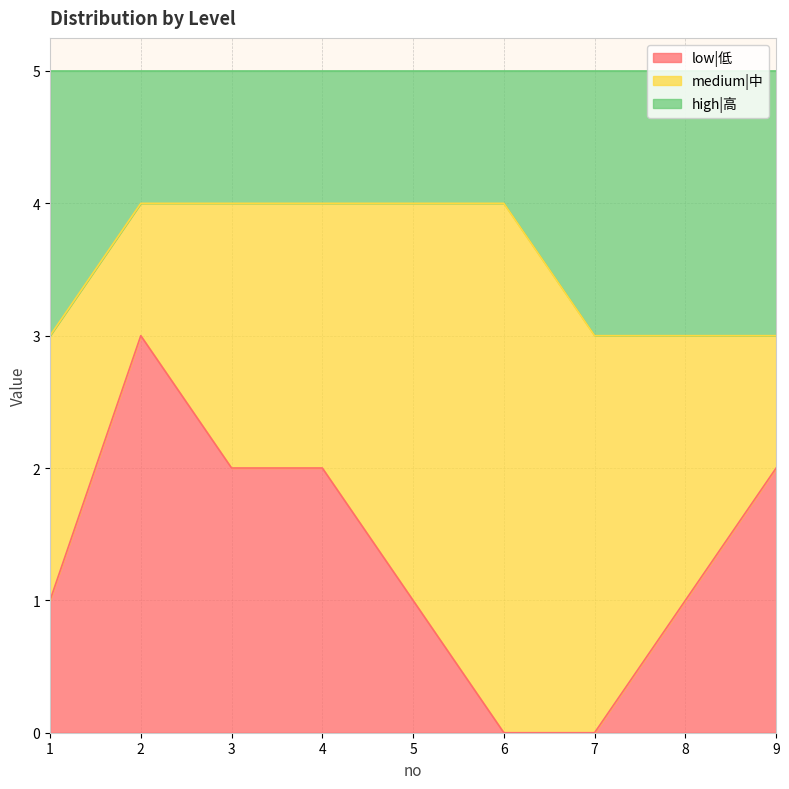

Rank the categories by low|低 value from highest to lowest.

2, 3, 4, 9, 1, 5, 8, 6, 7